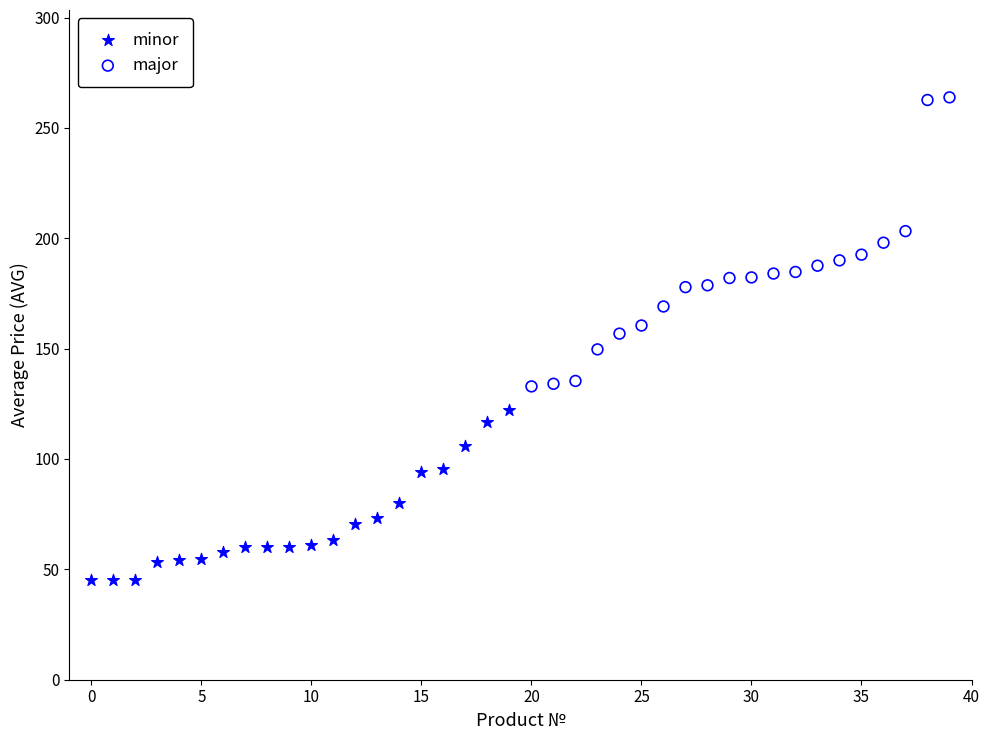

Which series contains the lowest Y value?

minor